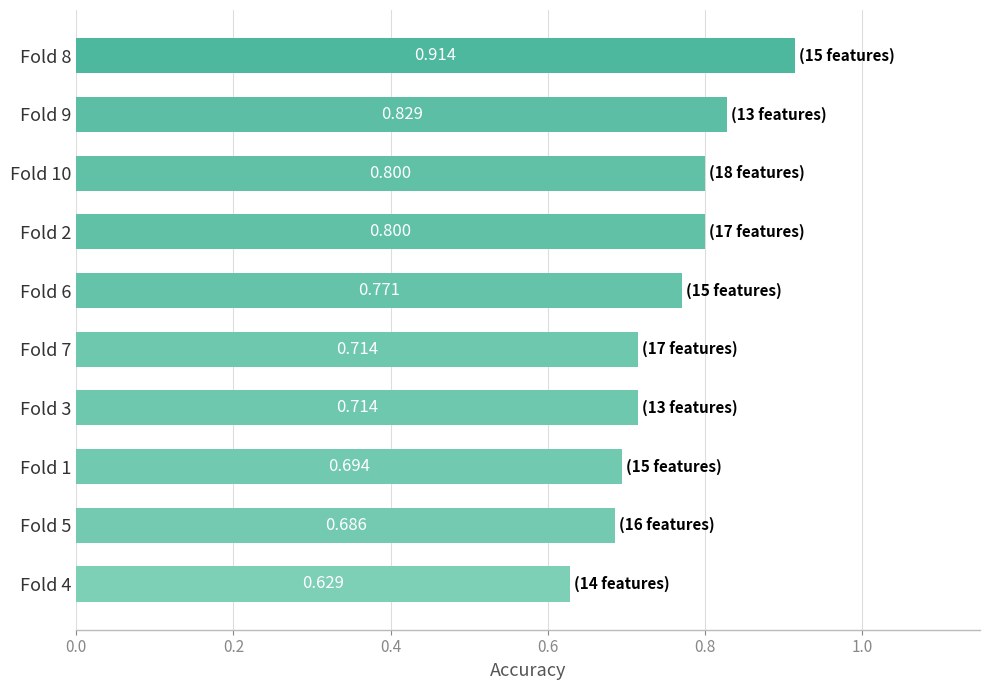

Does the chart contain stacked bars?

No